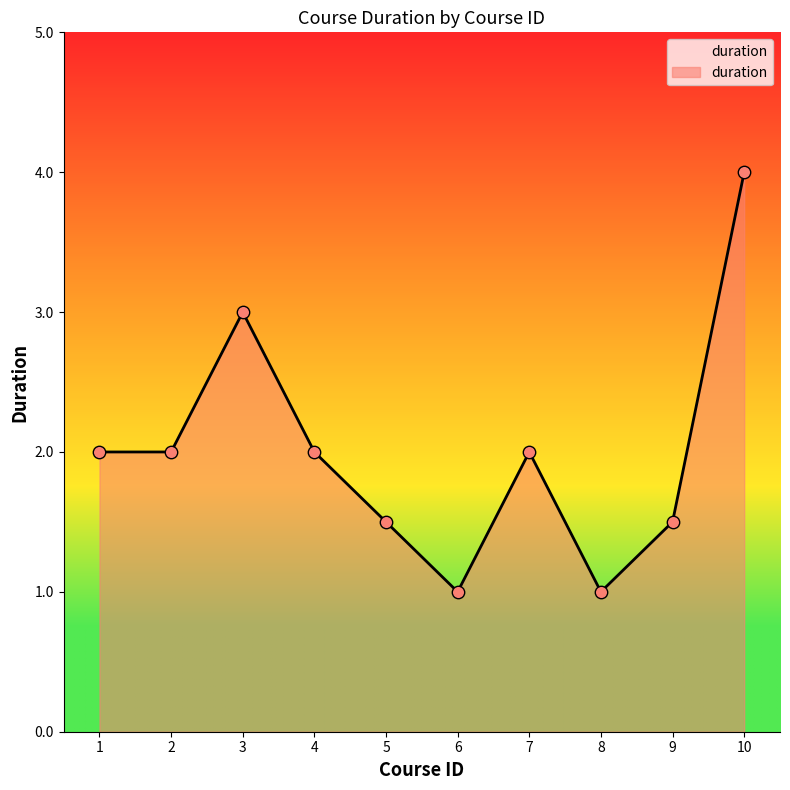

Which has a higher value, 7 or 9?

7